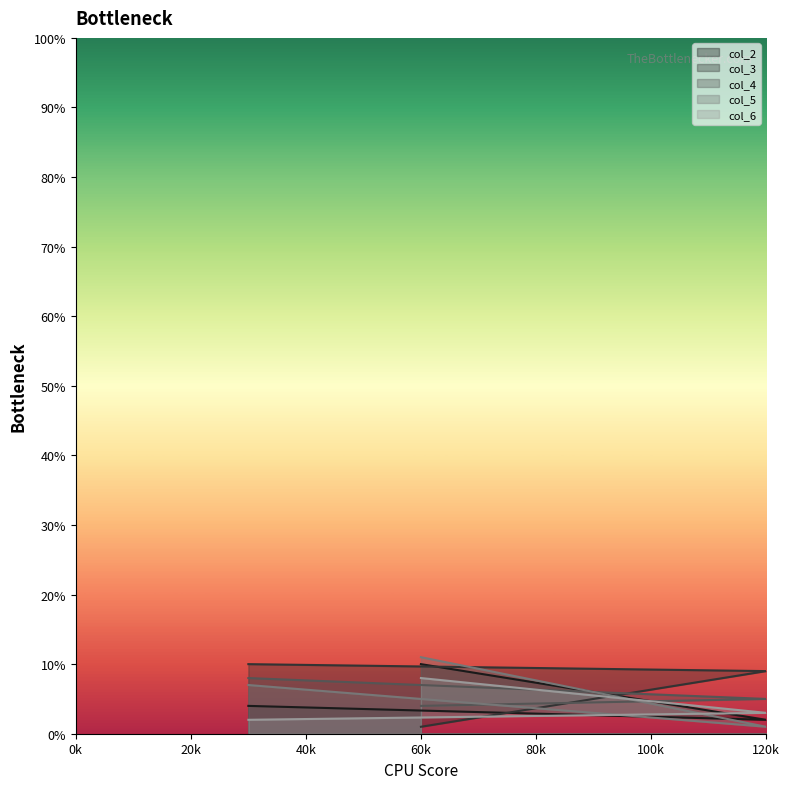

What position from the left is 120k?

2